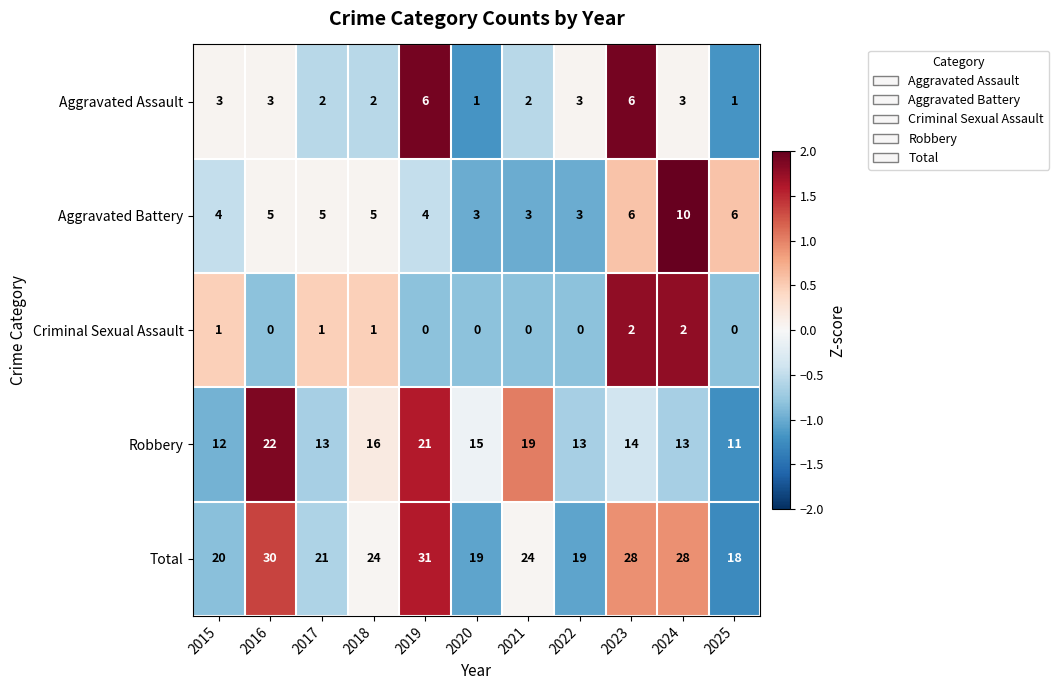

List the series in order of their peak value, highest first.

Total, Robbery, Aggravated Battery, Aggravated Assault, Criminal Sexual Assault